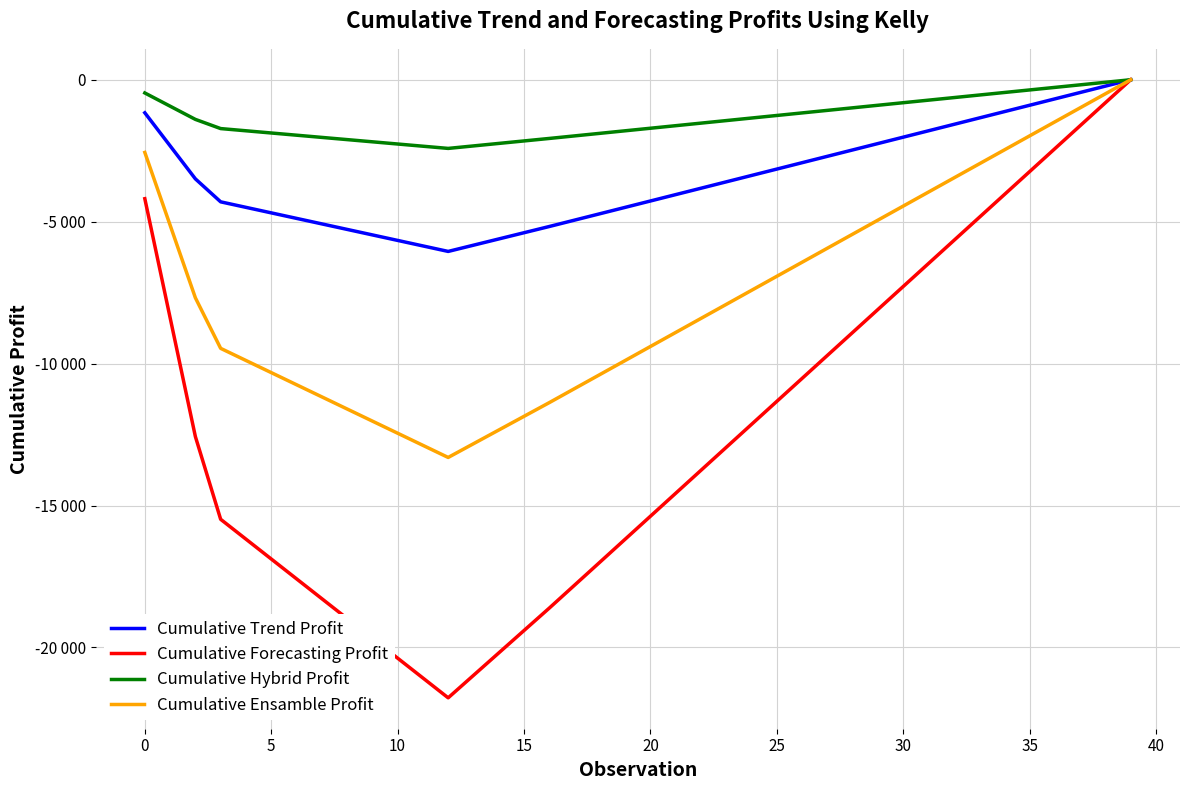

True or false: Cumulative Ensamble Profit has more than 2 points higher than both neighbors.

False